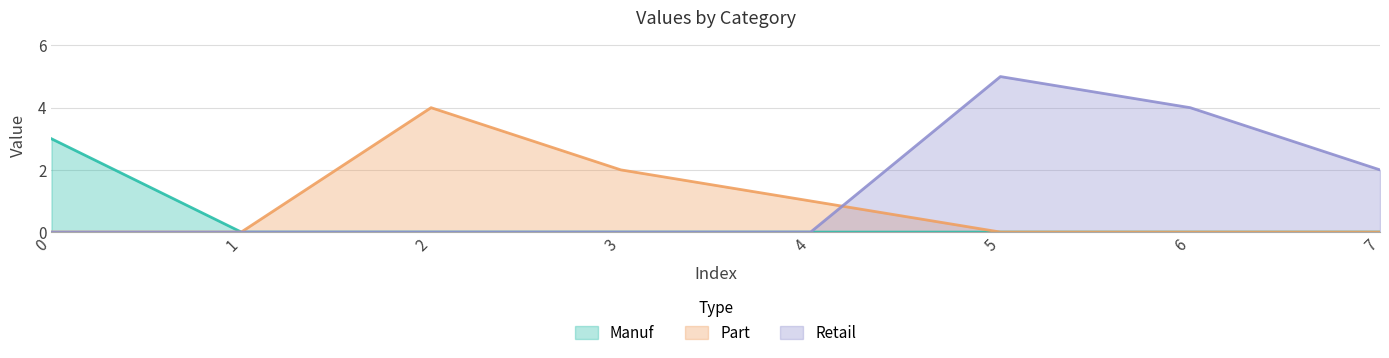

The Manuf series shows -2 at 5. True or false?

False